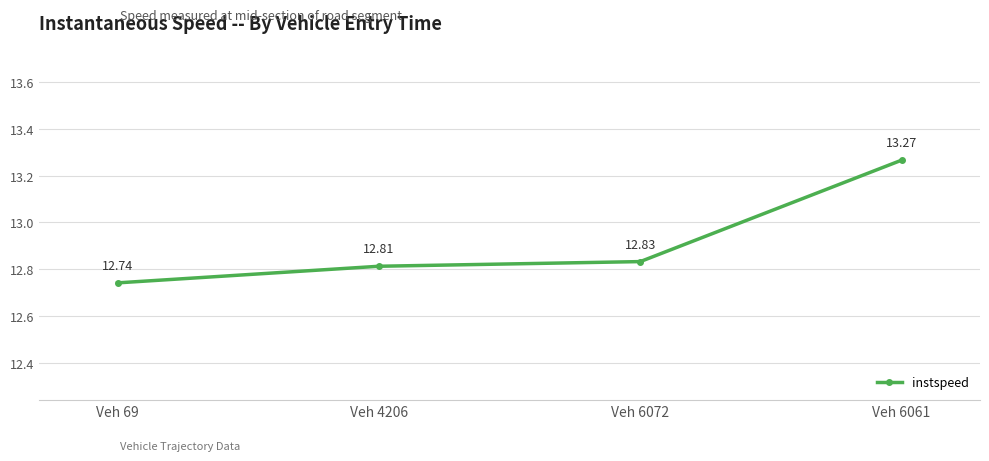

List the labels in order of value, largest first.

Veh 6061, Veh 6072, Veh 4206, Veh 69